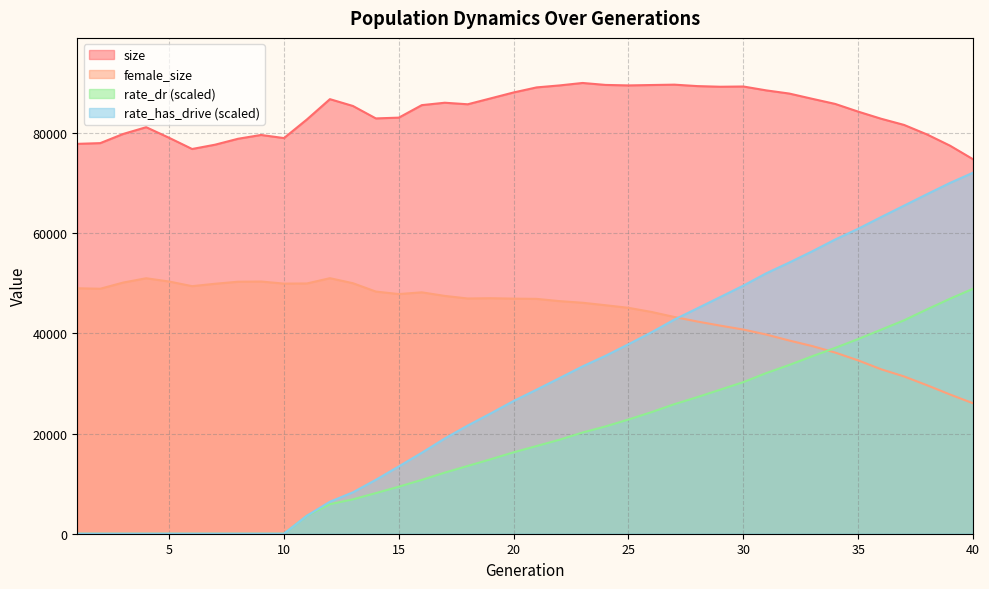

At how many categories does at least one series exceed 31801?

40